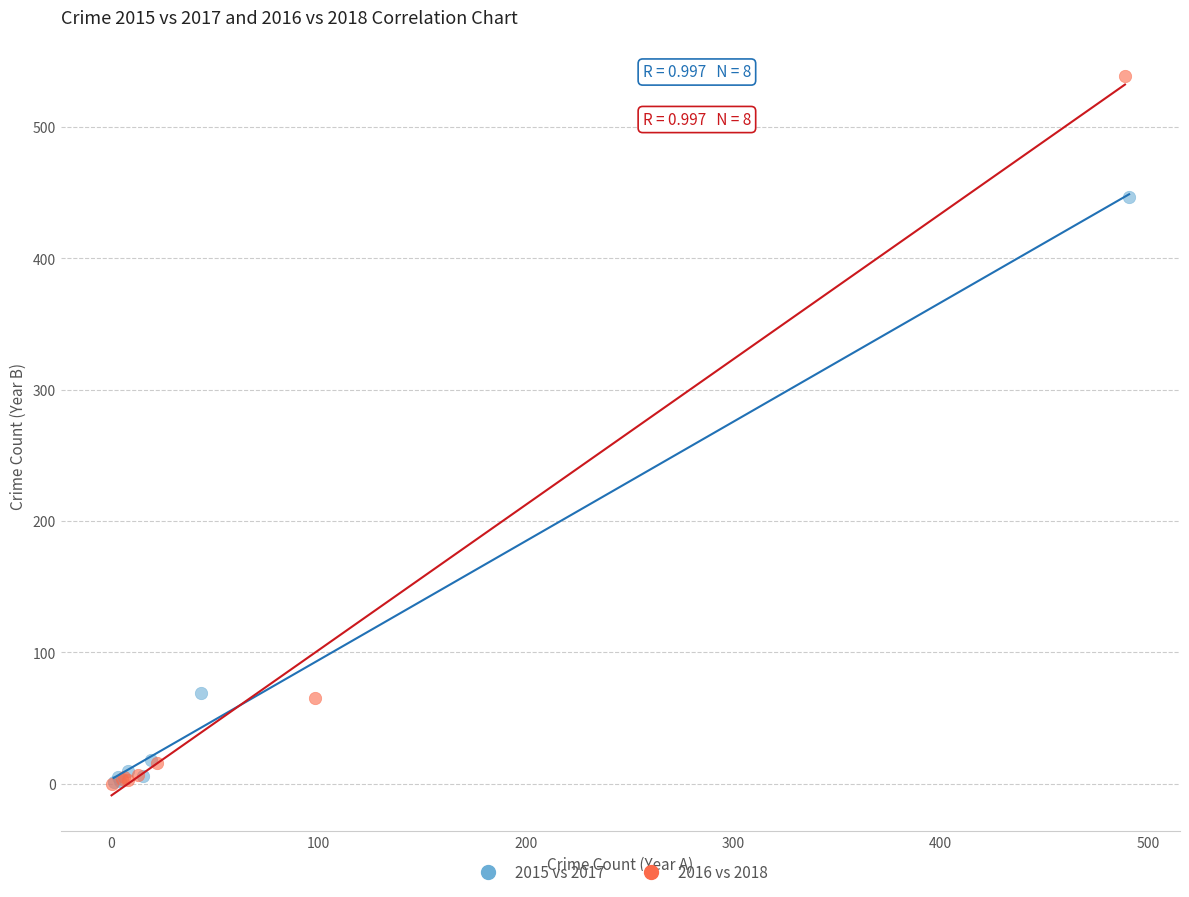

What are all the series names shown in the legend?

2015 vs 2017, 2016 vs 2018